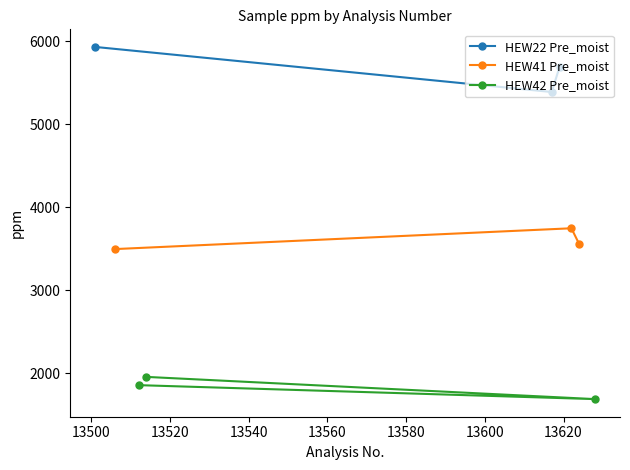

What is the value of the HEW42 Pre_moist point at the 1st from the left?

1858.6